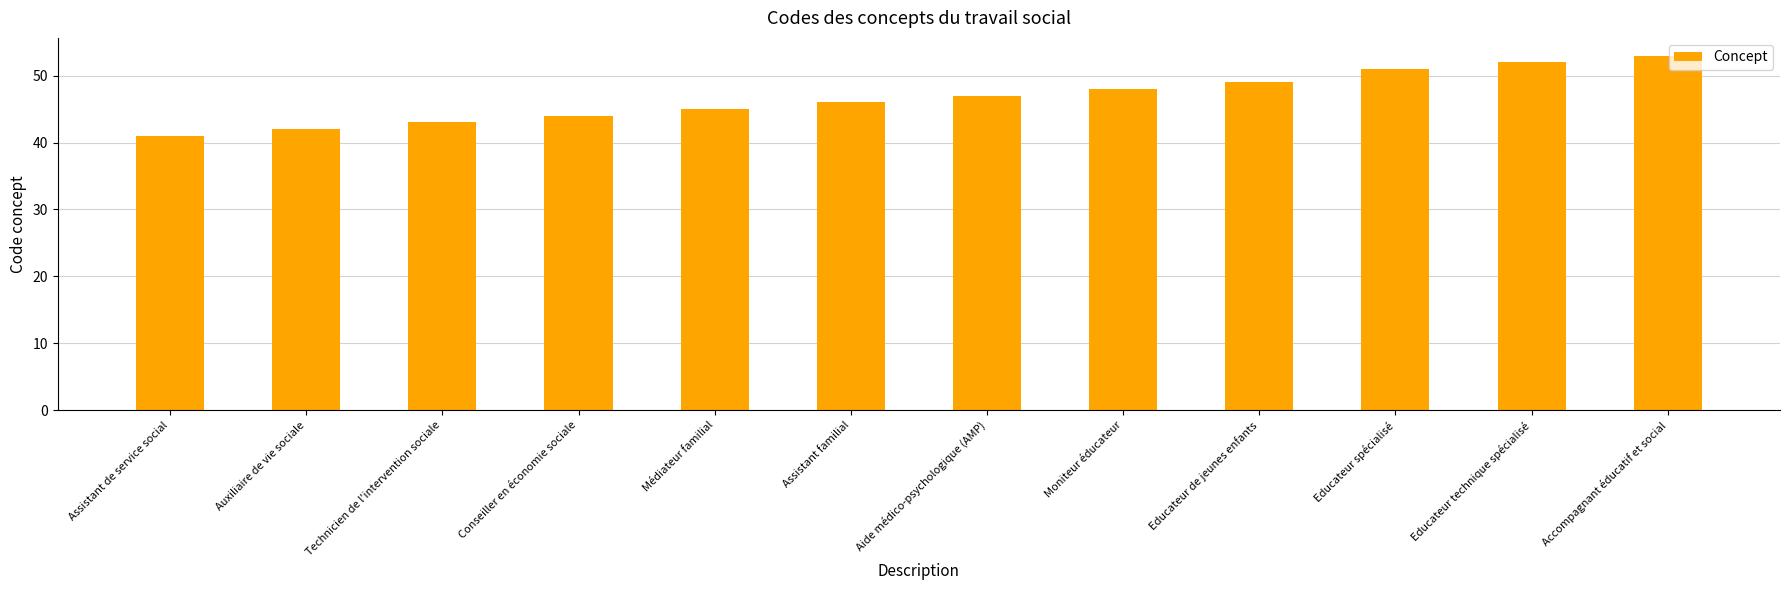

List the labels in order of value, largest first.

Accompagnant éducatif et social, Educateur technique spécialisé, Educateur spécialisé, Educateur de jeunes enfants, Moniteur éducateur, Aide médico-psychologique (AMP), Assistant familial, Médiateur familial, Conseiller en économie sociale, Technicien de l'intervention sociale, Auxiliaire de vie sociale, Assistant de service social